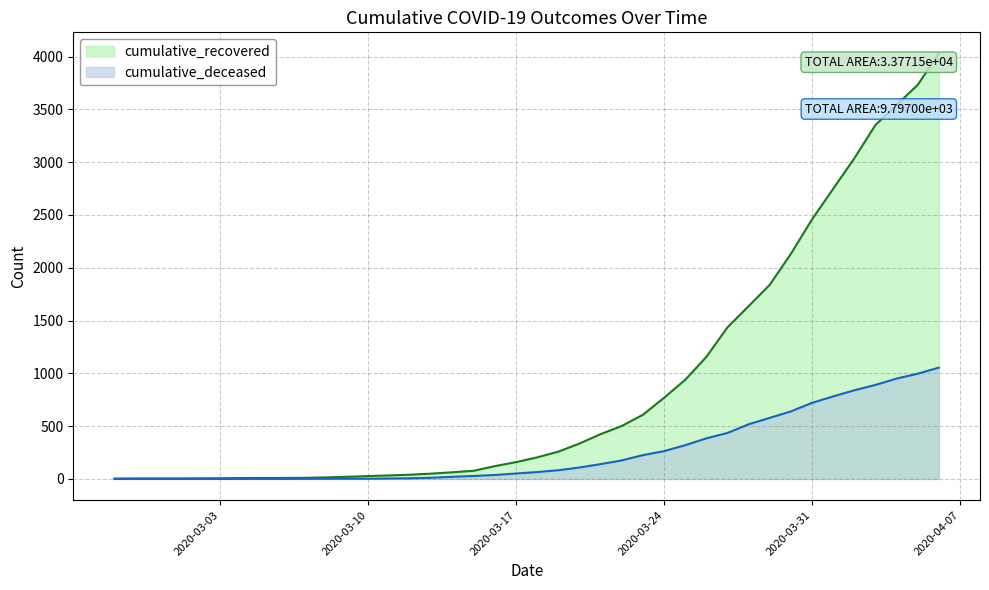

What is the average value of the cumulative_deceased series?

258